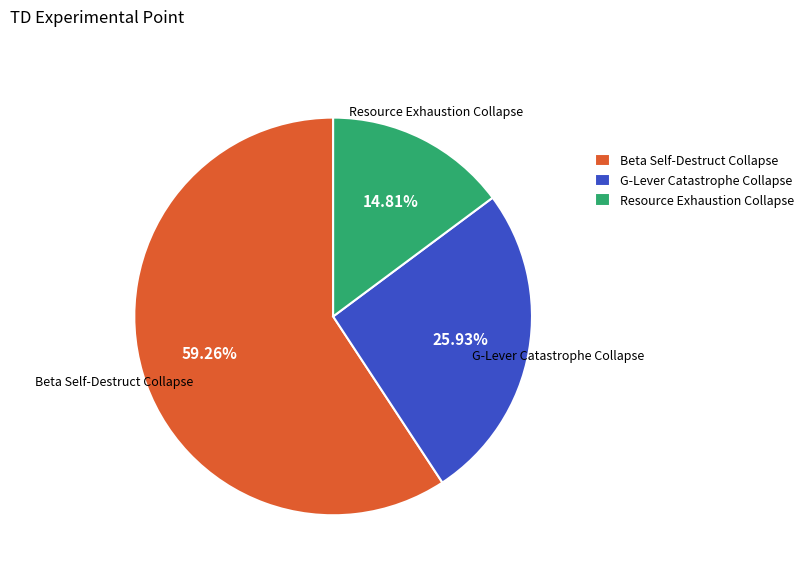

Which slice is the smallest?

Resource Exhaustion Collapse